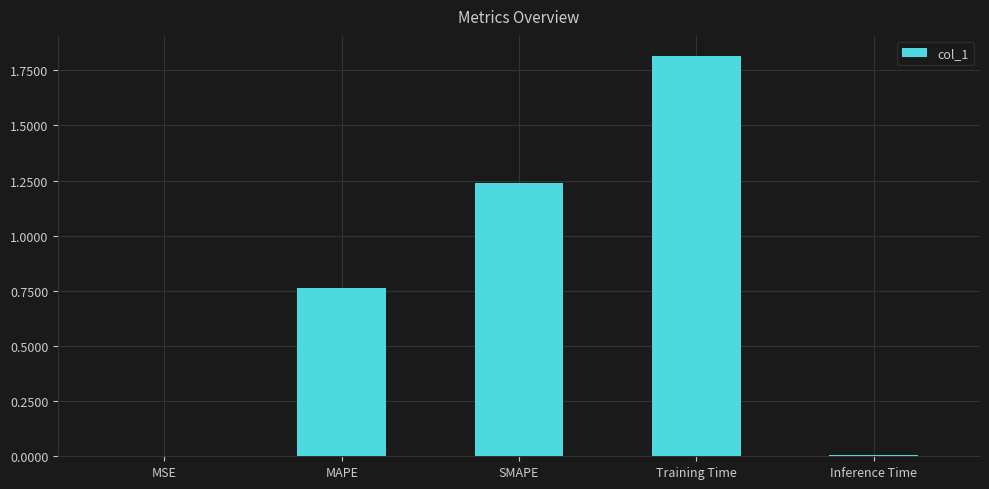

The value at MSE is 0.0. True or false?

True